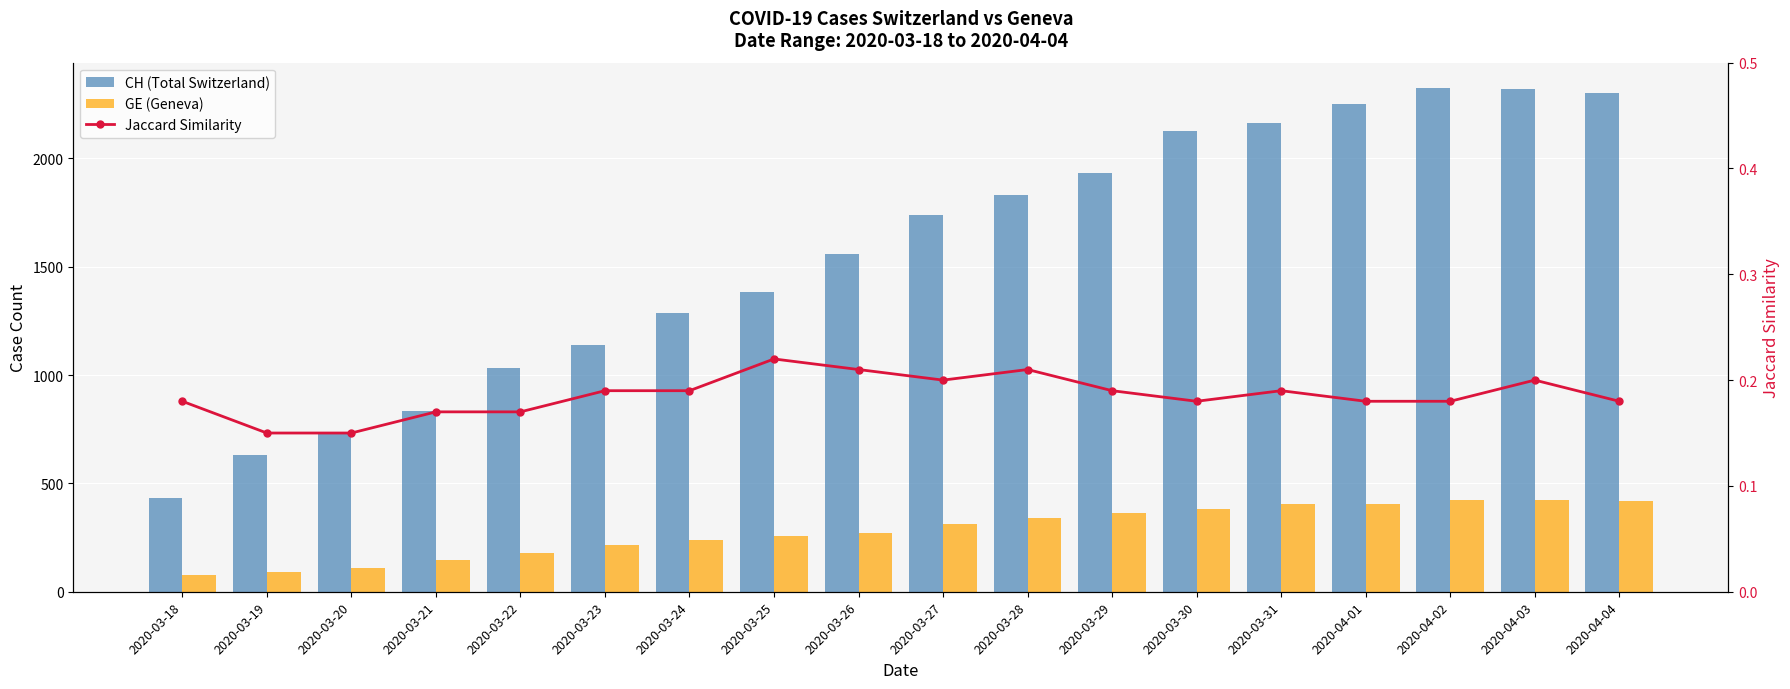

What is the spread (max minus min) of values at 2020-04-02?

2325.8